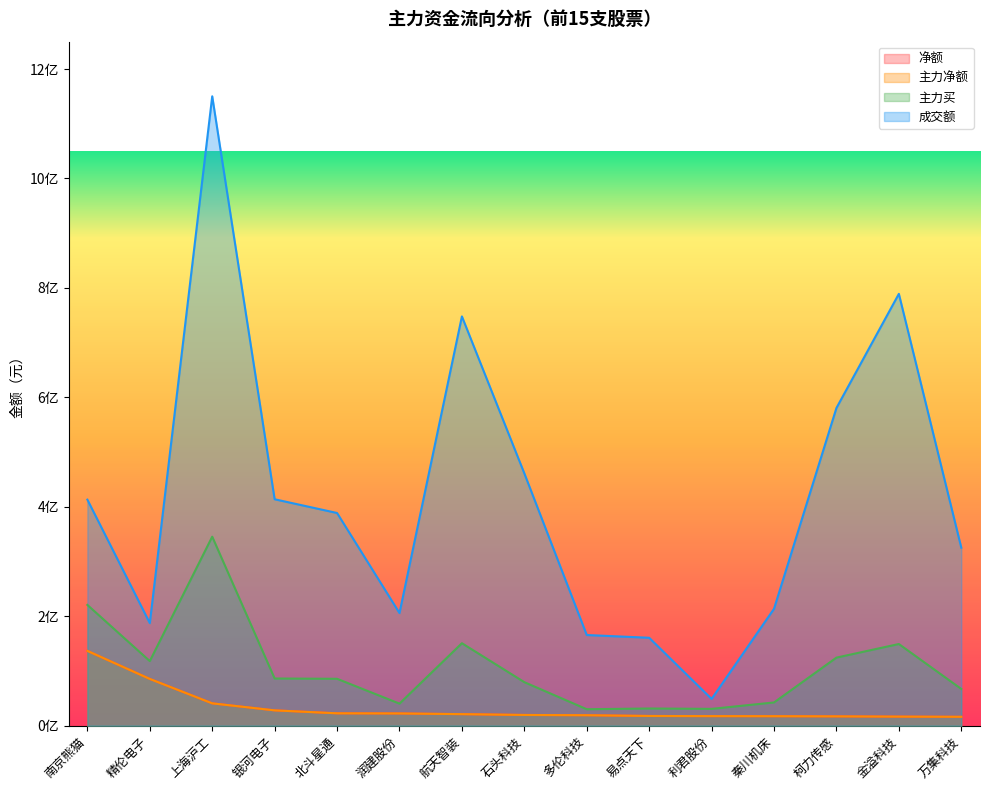

The value of 主力净额 at 银河电子 is 13663413. True or false?

False